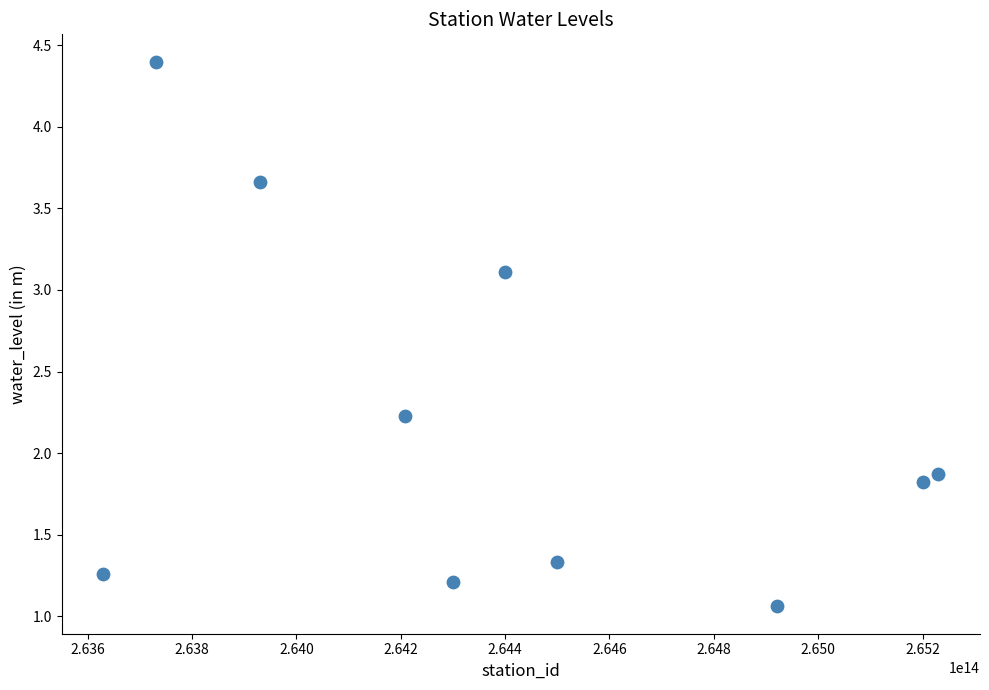

What is the average Y value?

2.2